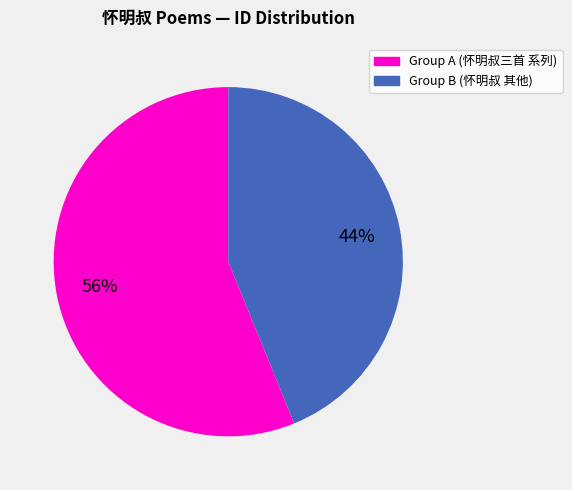

Is there a majority slice in this chart?

Yes